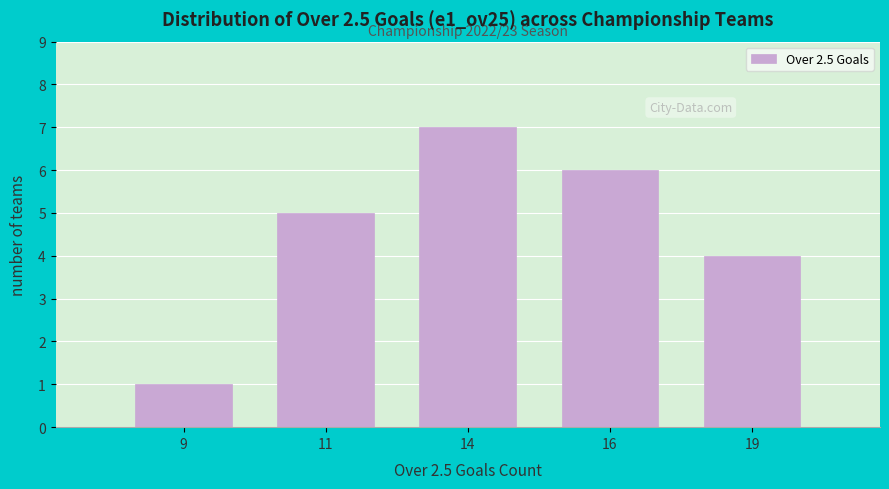

Reading left to right, what are all the values shown in this chart?

9=1	11=5	14=7	16=6	19=4